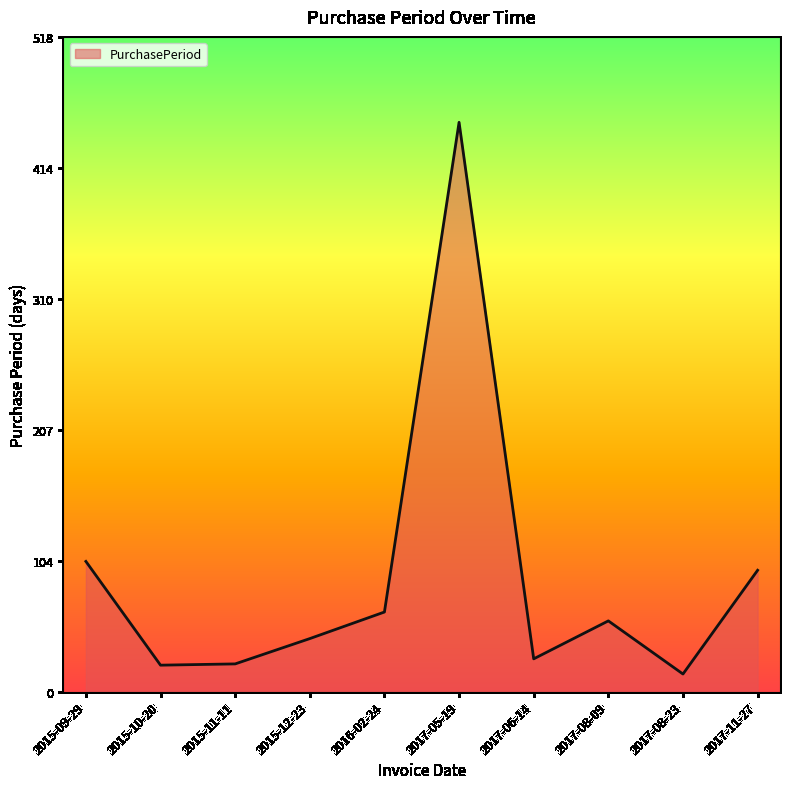

What is the difference between the maximum and minimum values?

436